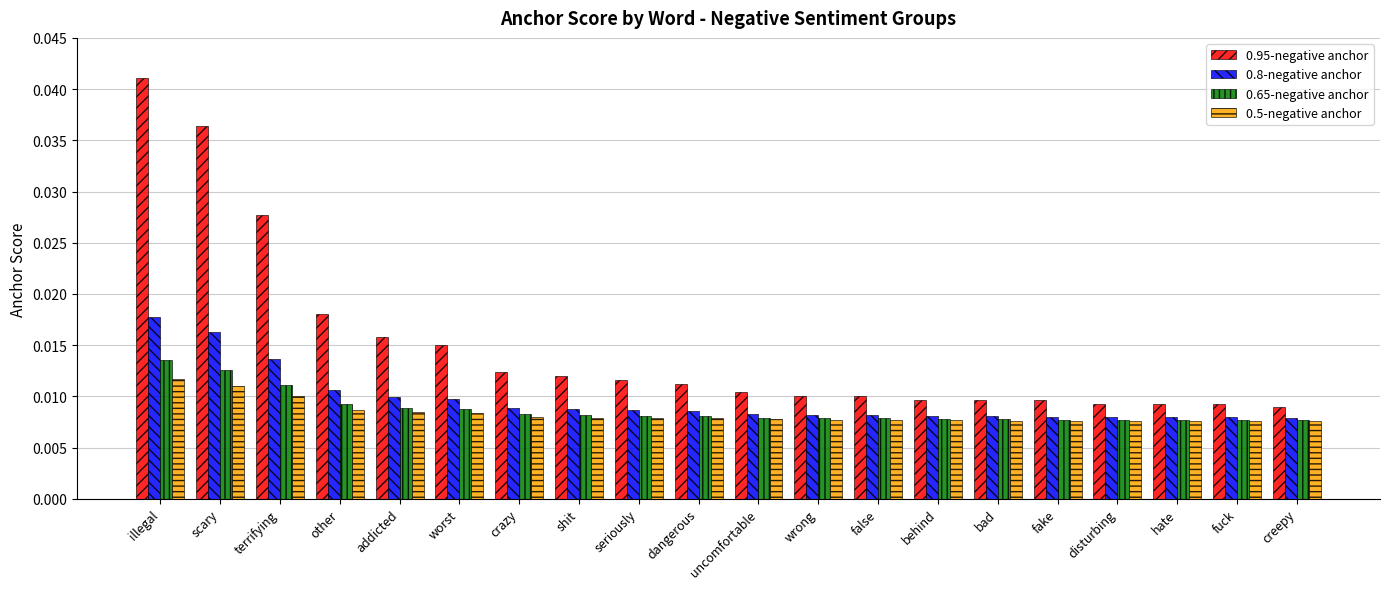

At which category is the sum across all series the highest?

illegal